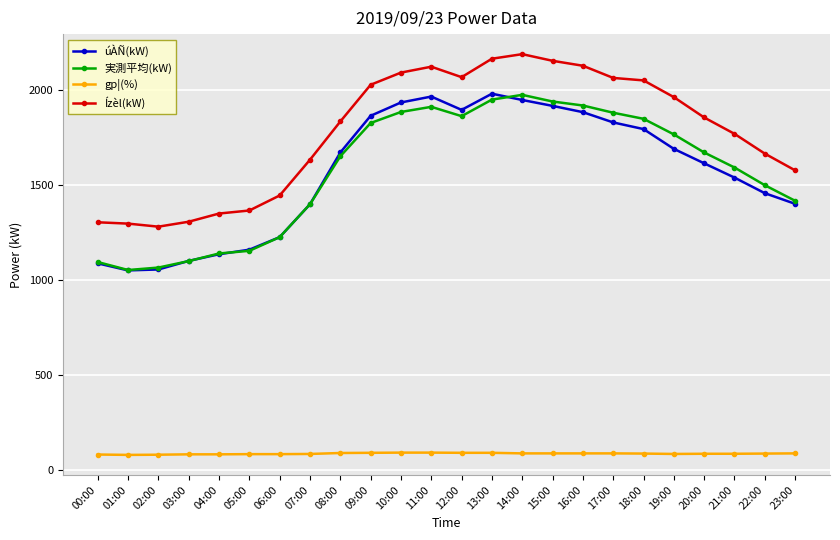

The value of 実測平均(kW) at 19:00 is 2935. True or false?

False